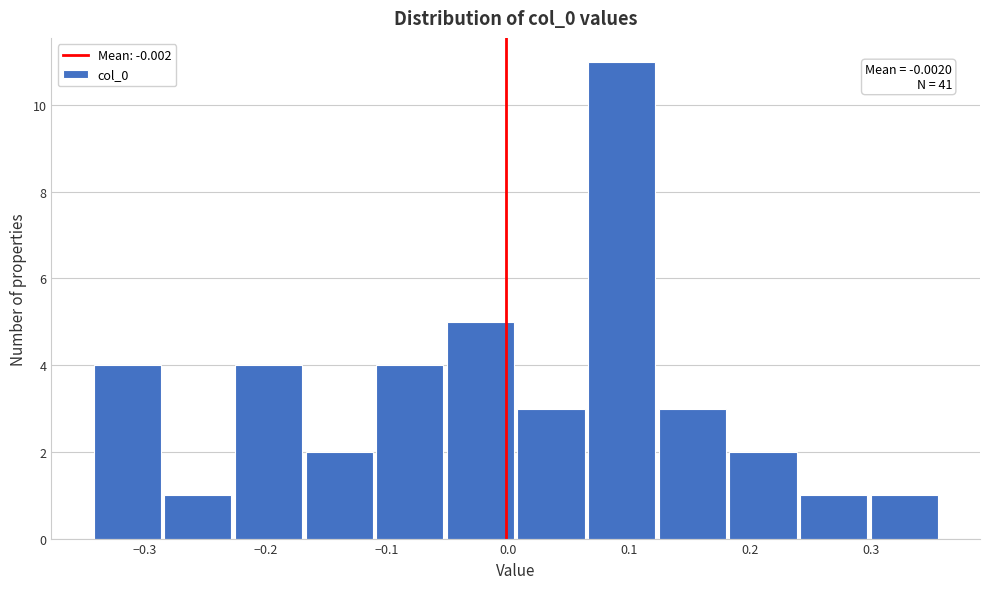

Over which range of the x-axis is the bar tallest?

0.07 to 0.12